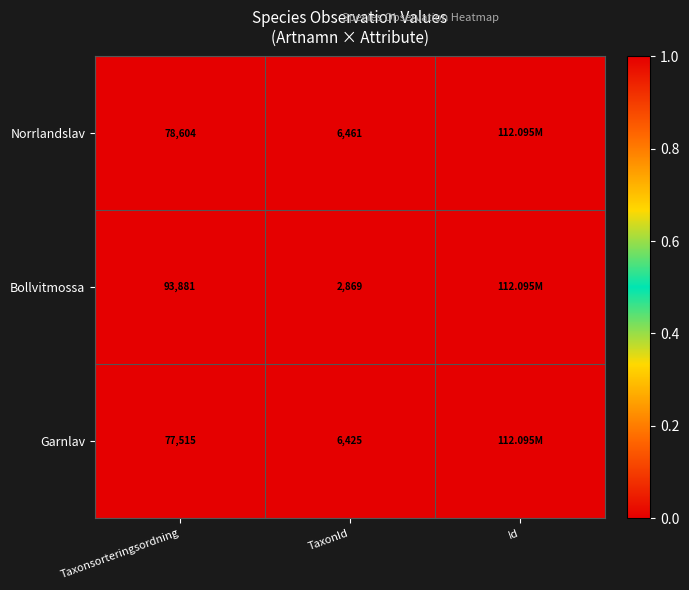

At how many categories does at least one series exceed 0?

3